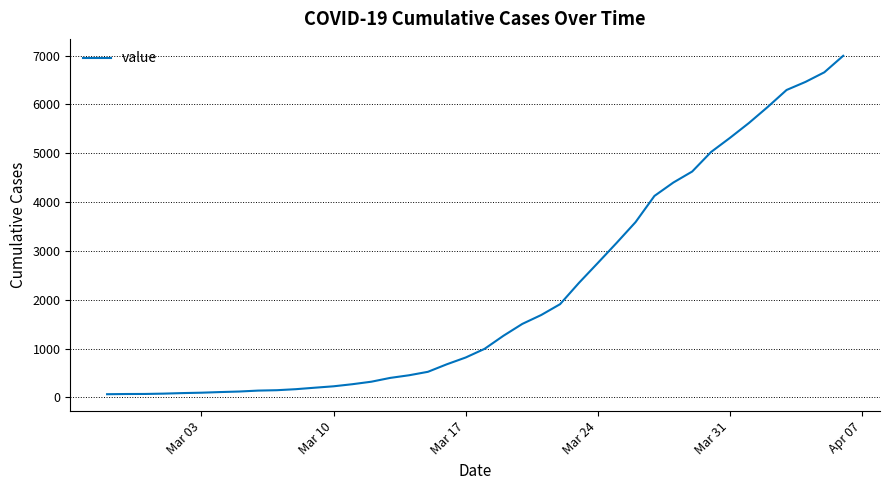

What is the greatest value displayed?

6995